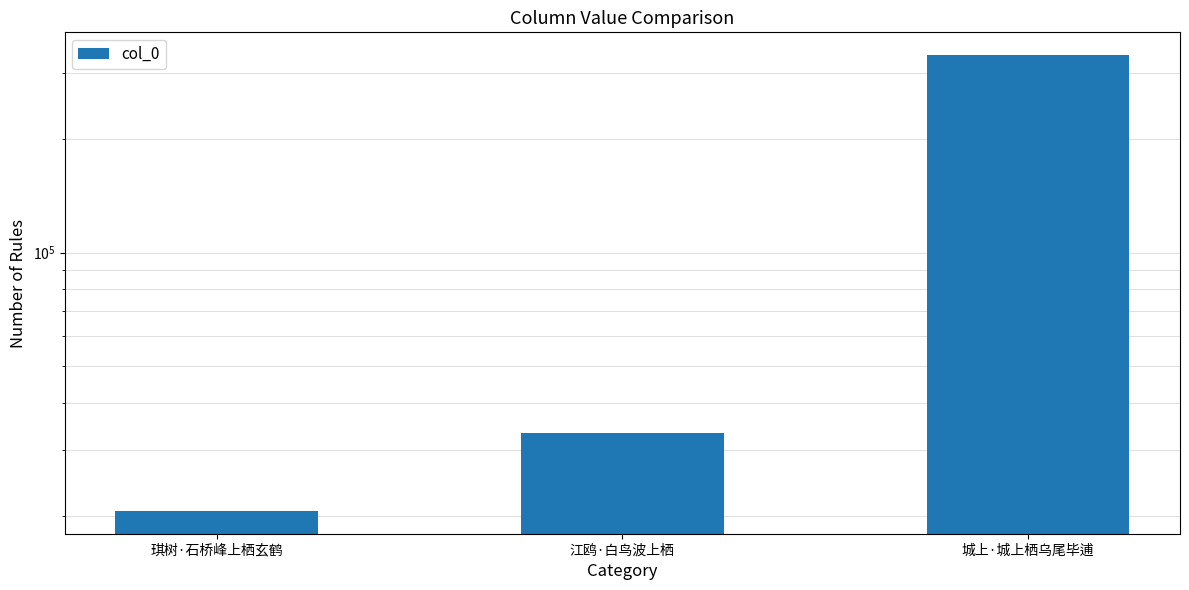

What is the label of the 2nd bar from the left?

江鸥·白鸟波上栖